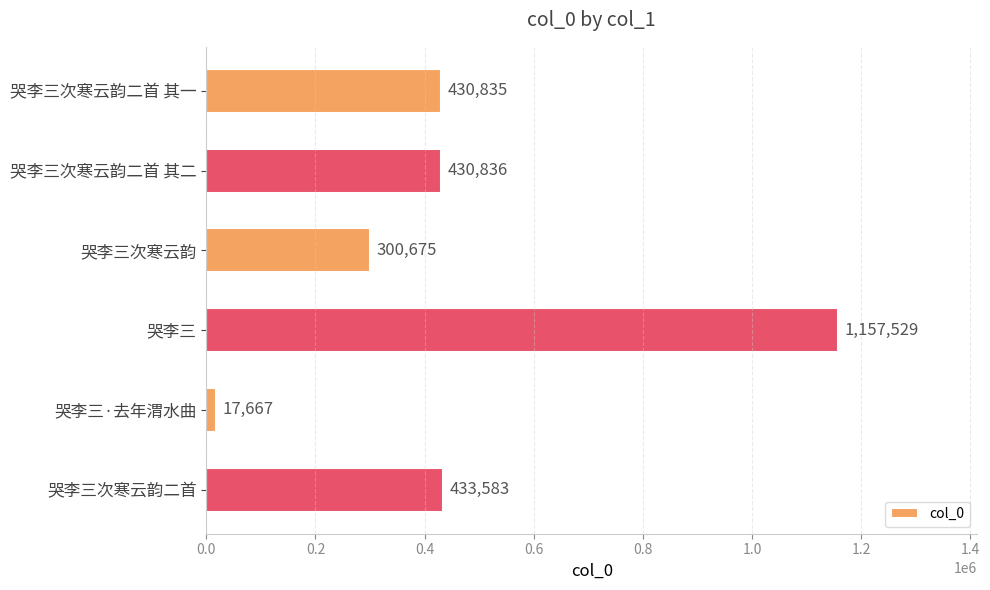

What is the difference between the maximum and second lowest values?

856854